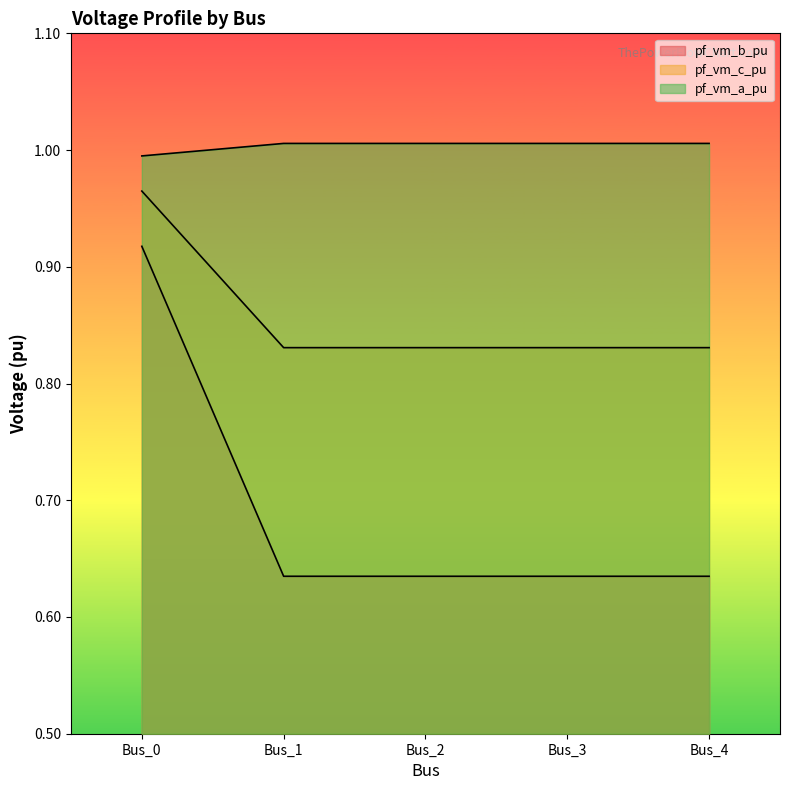

Reading right to left, list all the values displayed in this chart.

pf_vm_b_pu: 0.6	0.6	0.6	0.6	0.9
pf_vm_c_pu: 0.8	0.8	0.8	0.8	1.0
pf_vm_a_pu: 1.0	1.0	1.0	1.0	1.0